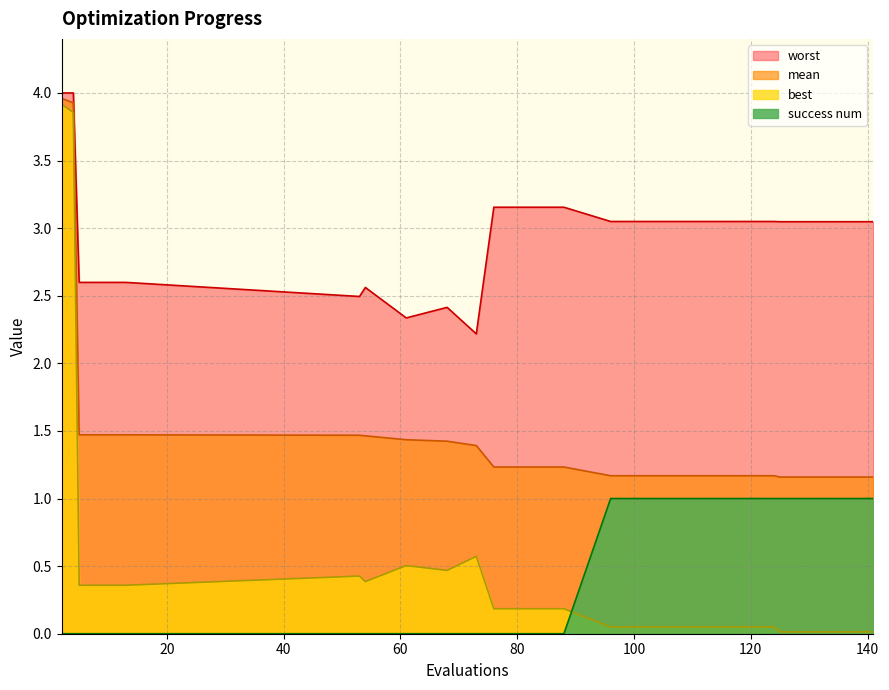

What is the greatest value displayed?

4.0